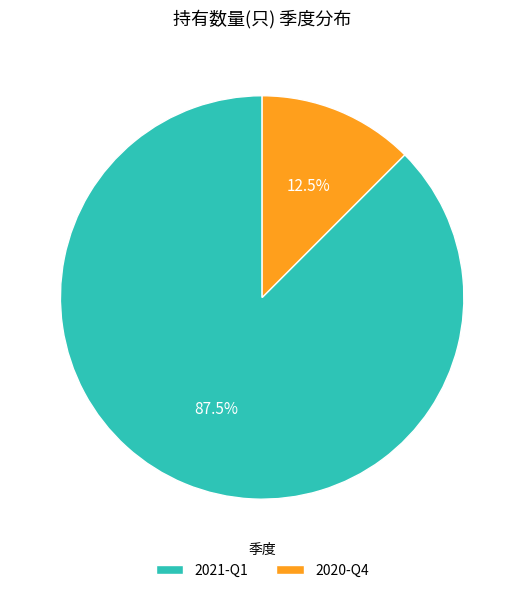

What is the smallest slice in the pie chart?

2020-Q4